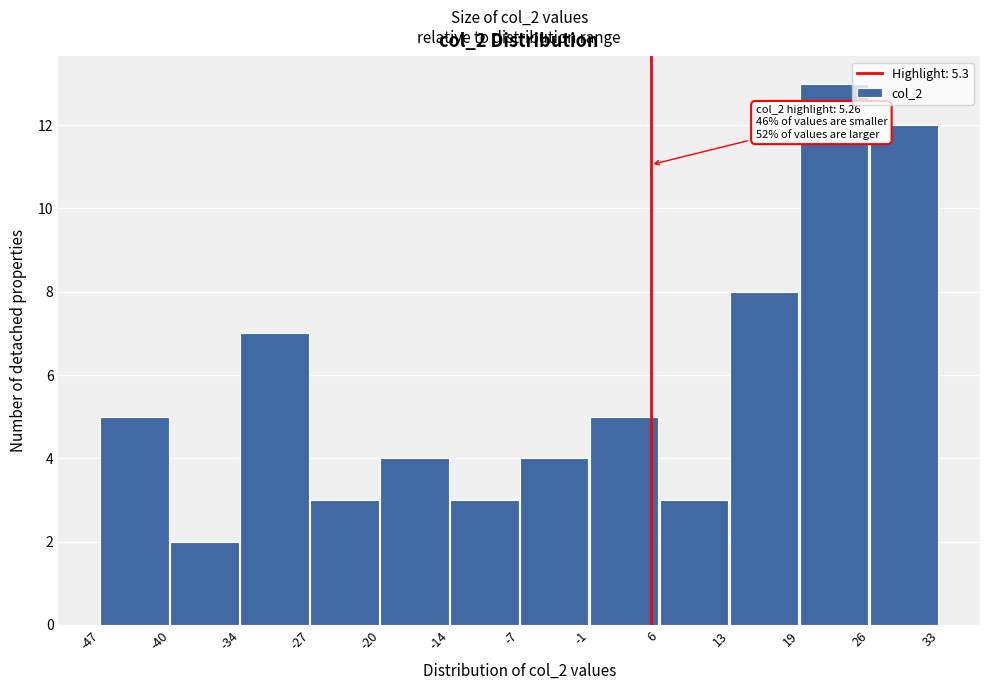

Over which range of the x-axis is the bar tallest?

19 to 26